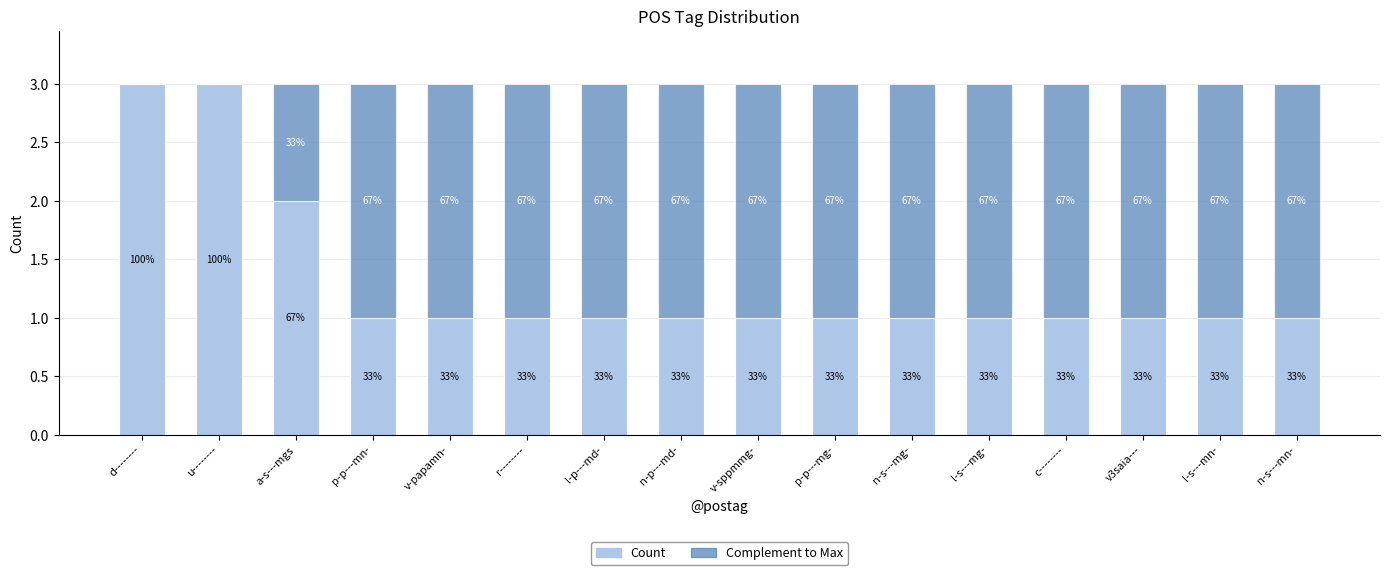

Does the chart contain stacked bars?

Yes